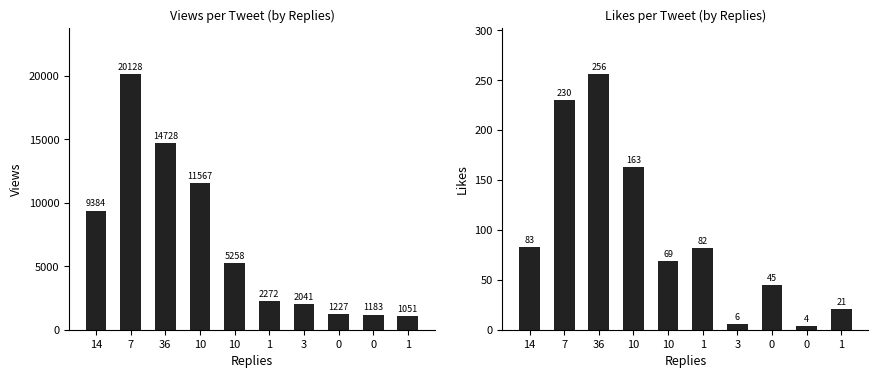

At which label does Views reach its peak?

7